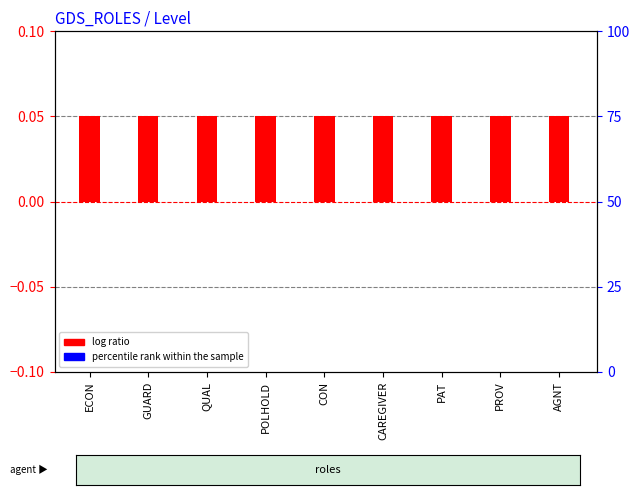

What is the label of the 4th bar from the left?

POLHOLD